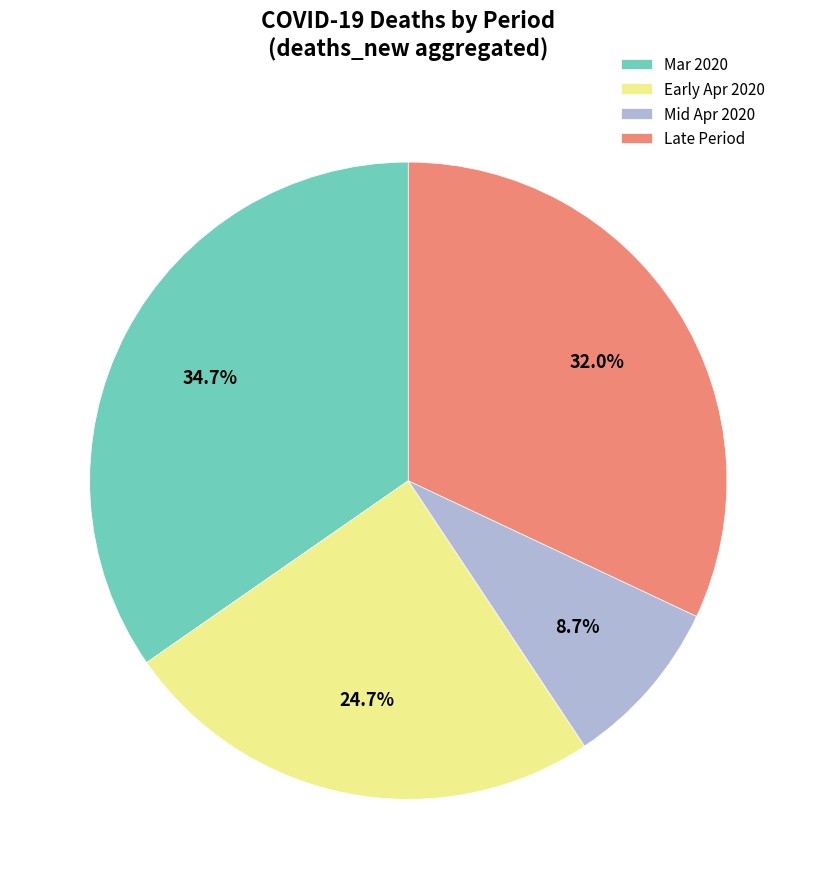

Rank the categories by value from lowest to highest.

Mid Apr 2020, Early Apr 2020, Late Period, Mar 2020